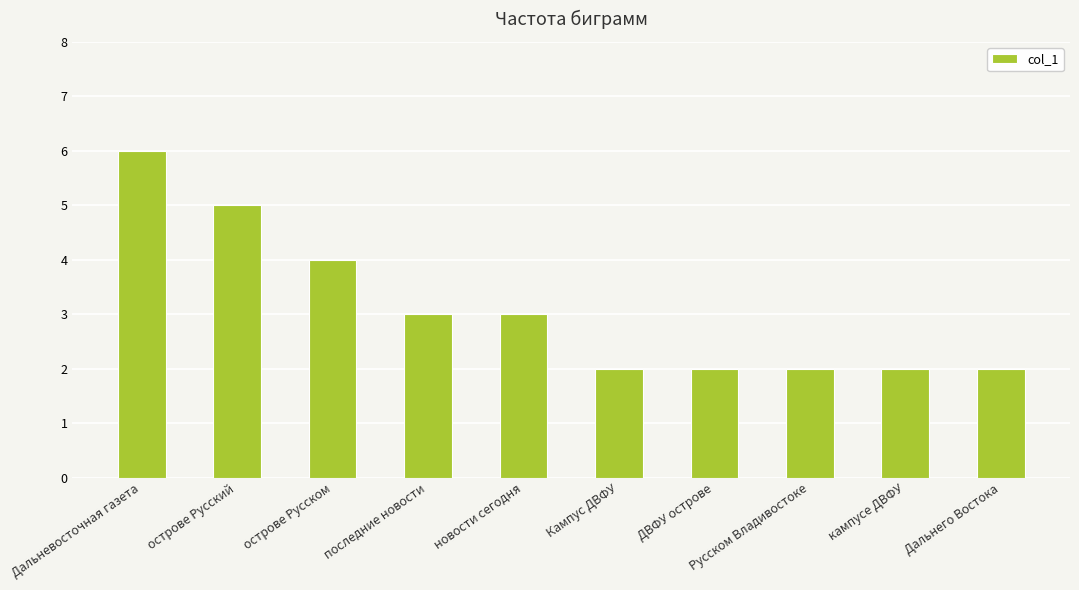

What is the label of the 10th bar from the right?

Дальневосточная газета